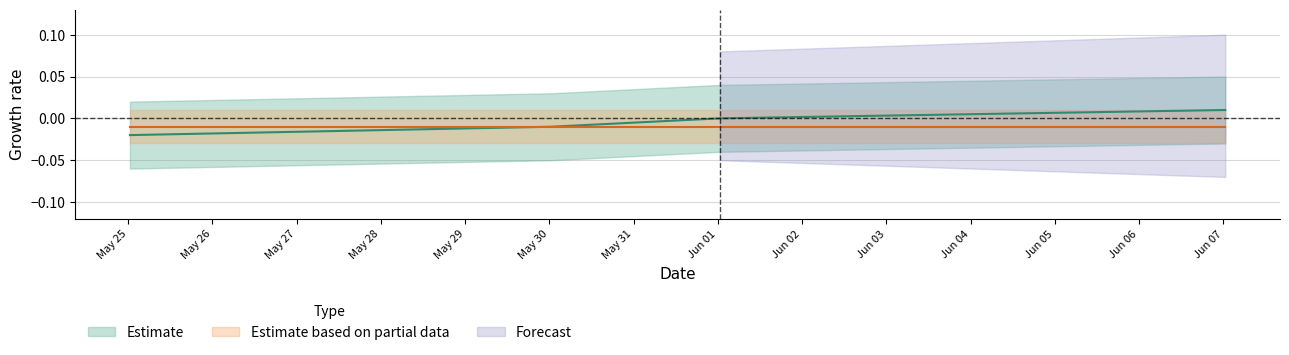

True or false: there are more than 1 points higher than both neighbors.

False